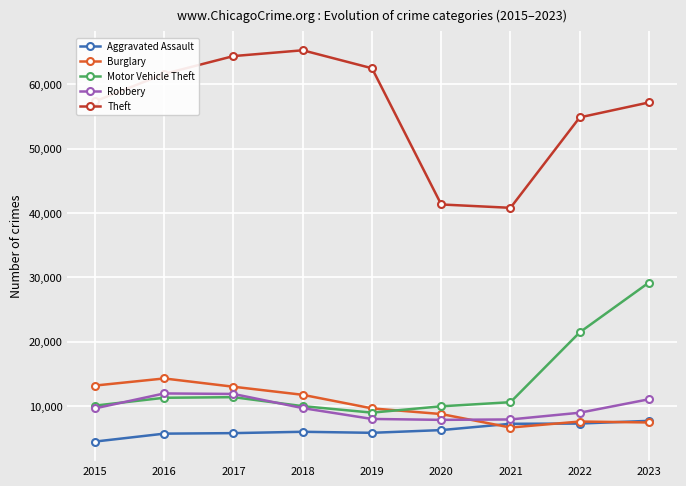

What is the total value across all series at 2022?

100150